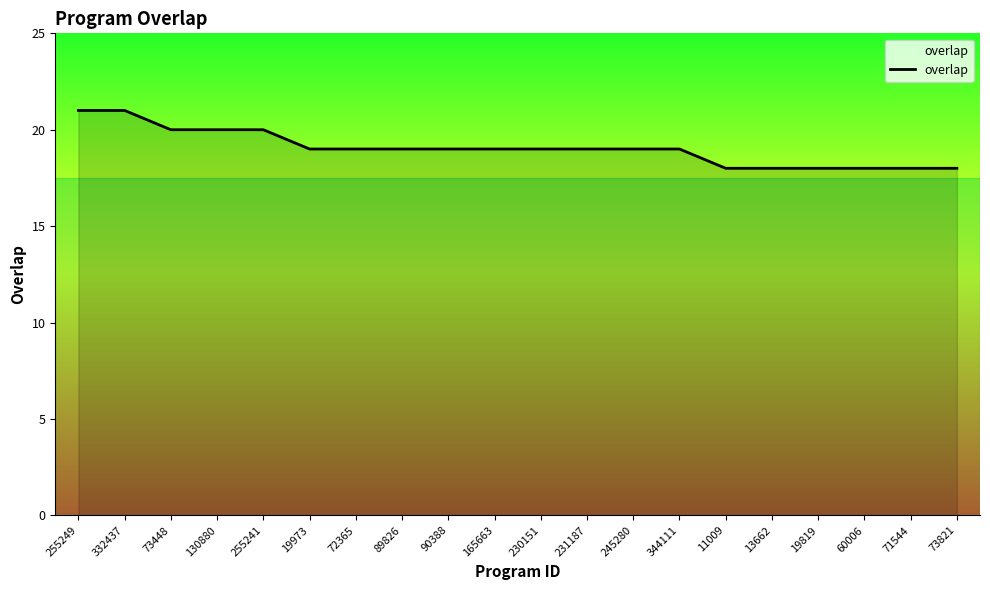

What is the greatest value displayed?

21